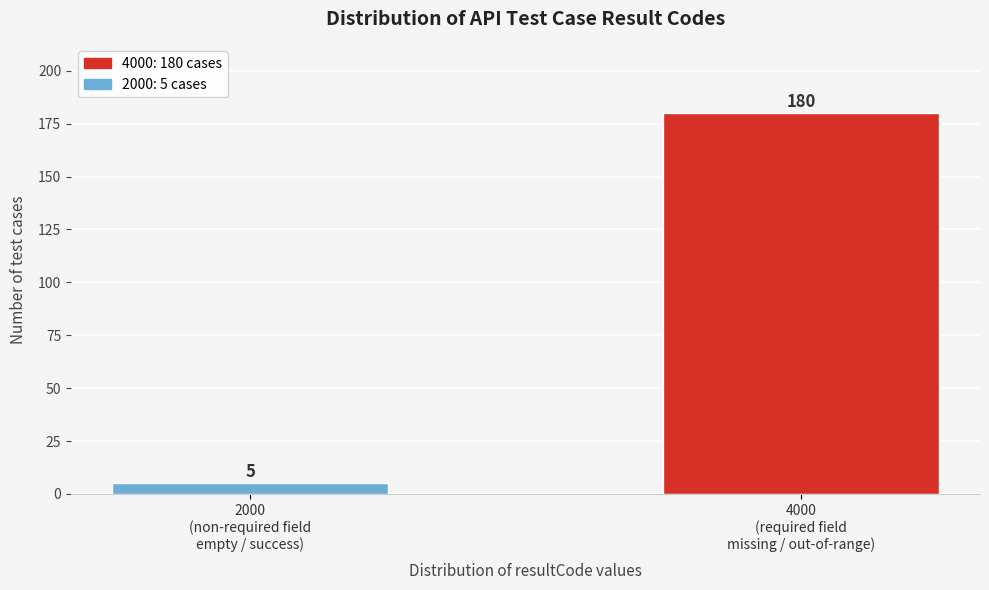

Reading left to right, what are all the values shown in this chart?

5	180